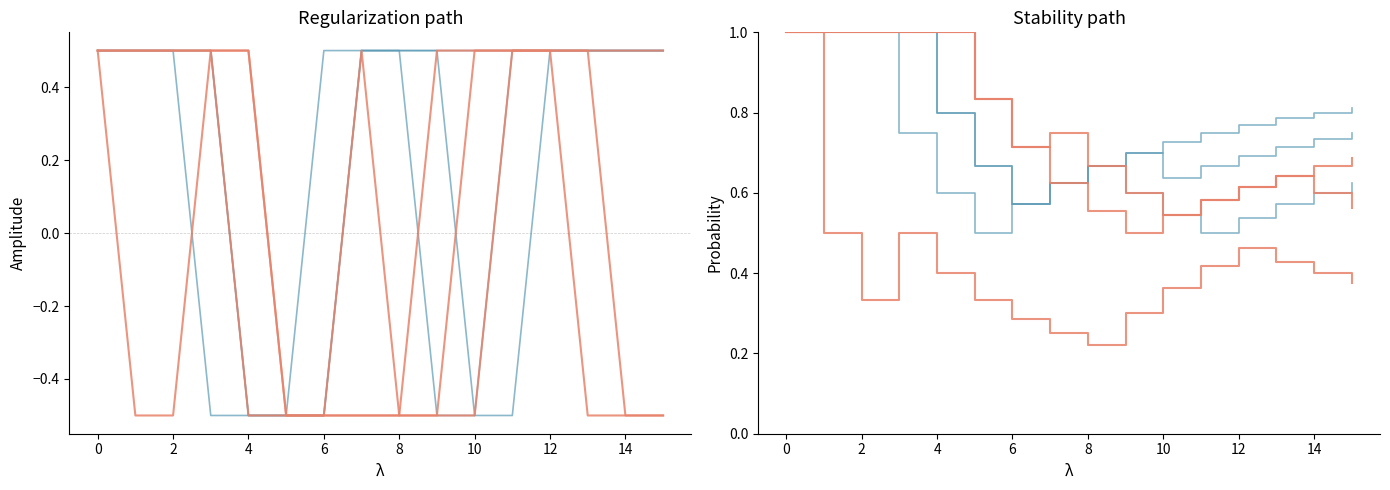

What is the label of the 14th point from the right?

2